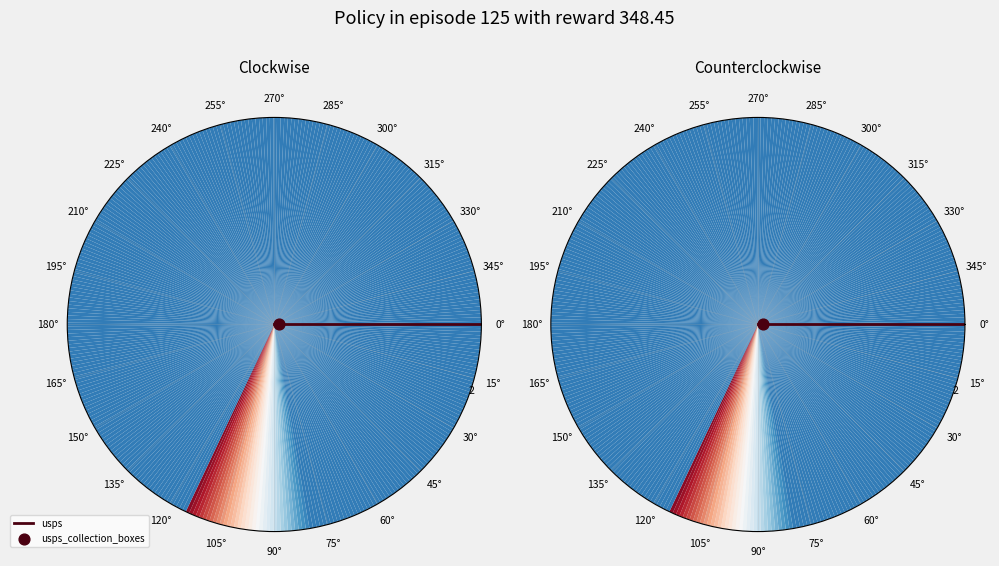

To the nearest percent, what is the difference between the largest and smallest slice percentages?

100%